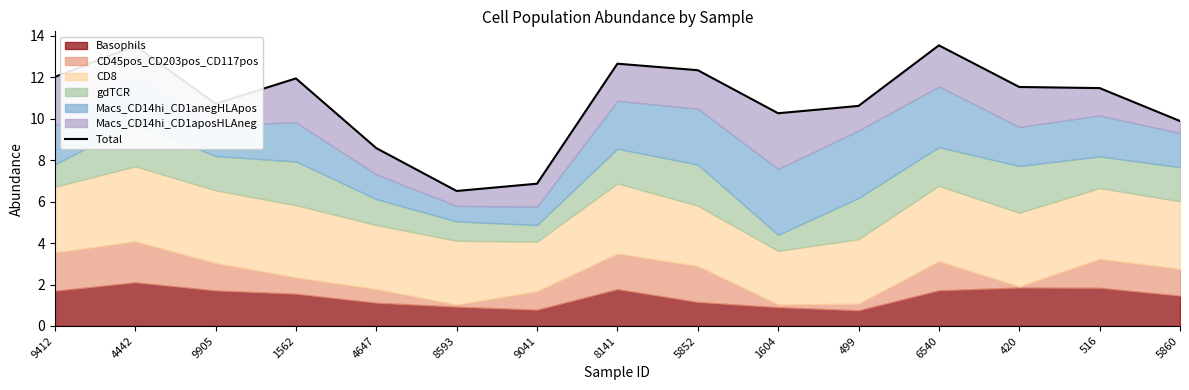

Which category has the highest value across all series?

6540